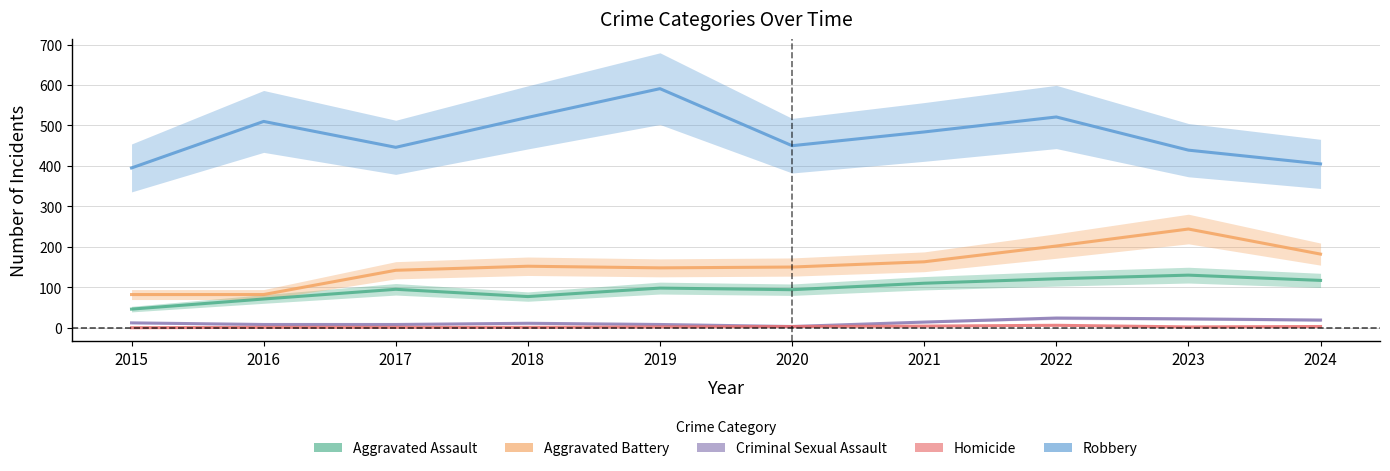

What is the highest value of the Homicide series?

6